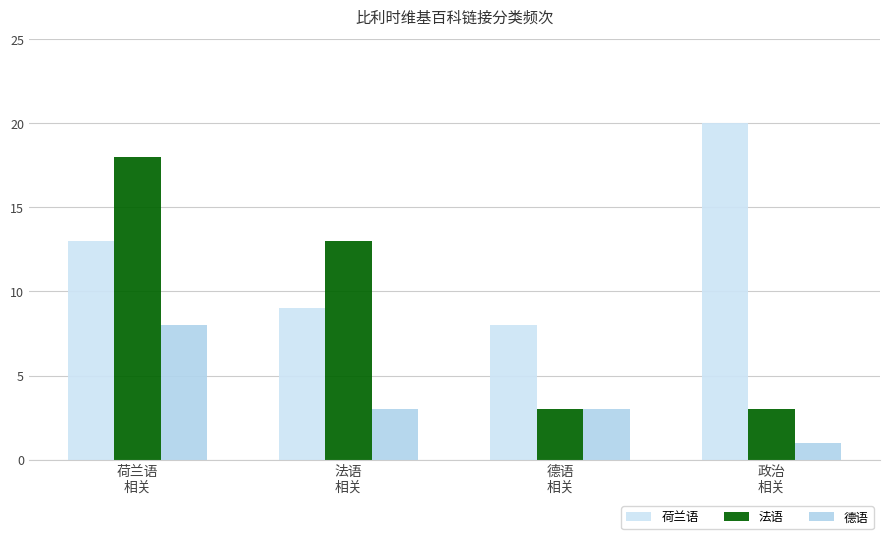

Between 政治
相关 and 法语
相关, which is larger?

政治
相关